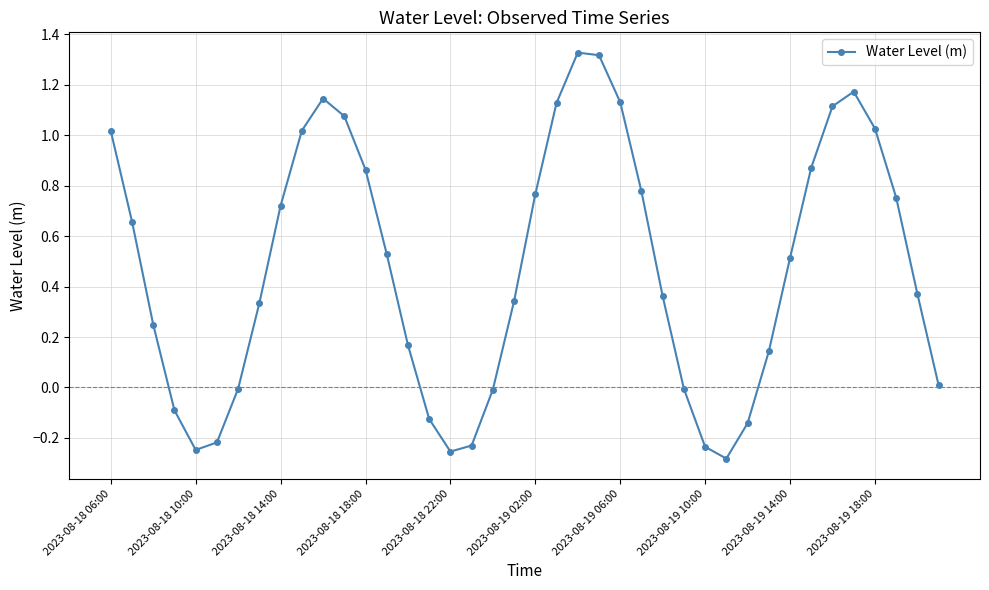

What is the difference between the maximum and minimum values?

1.6